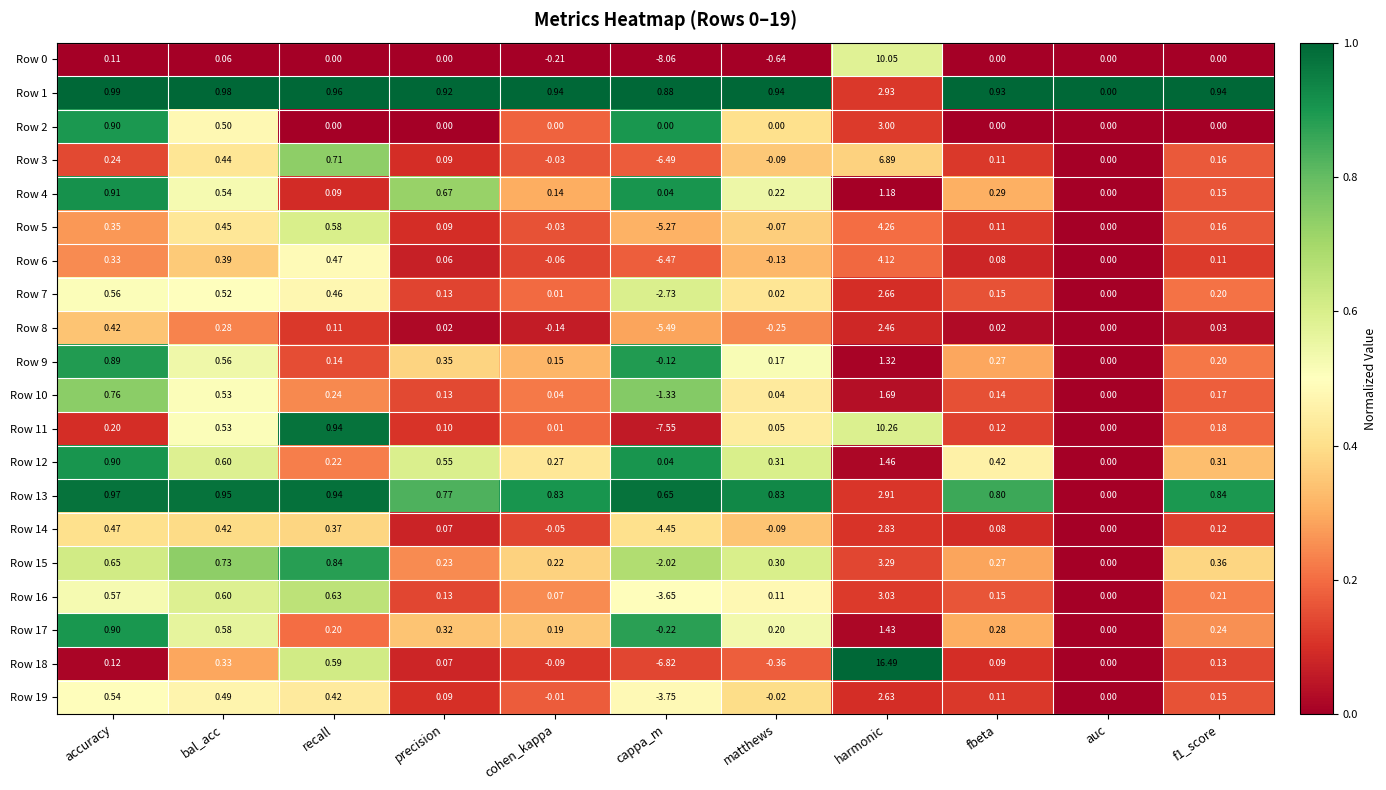

Which category has the lowest value in the Row 4 series?

auc